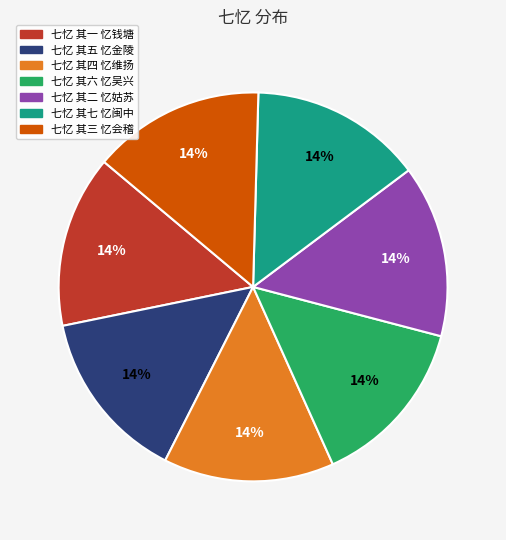

Do 七忆 其五 忆金陵 and 七忆 其一 忆钱塘 together represent more than half of the pie?

No